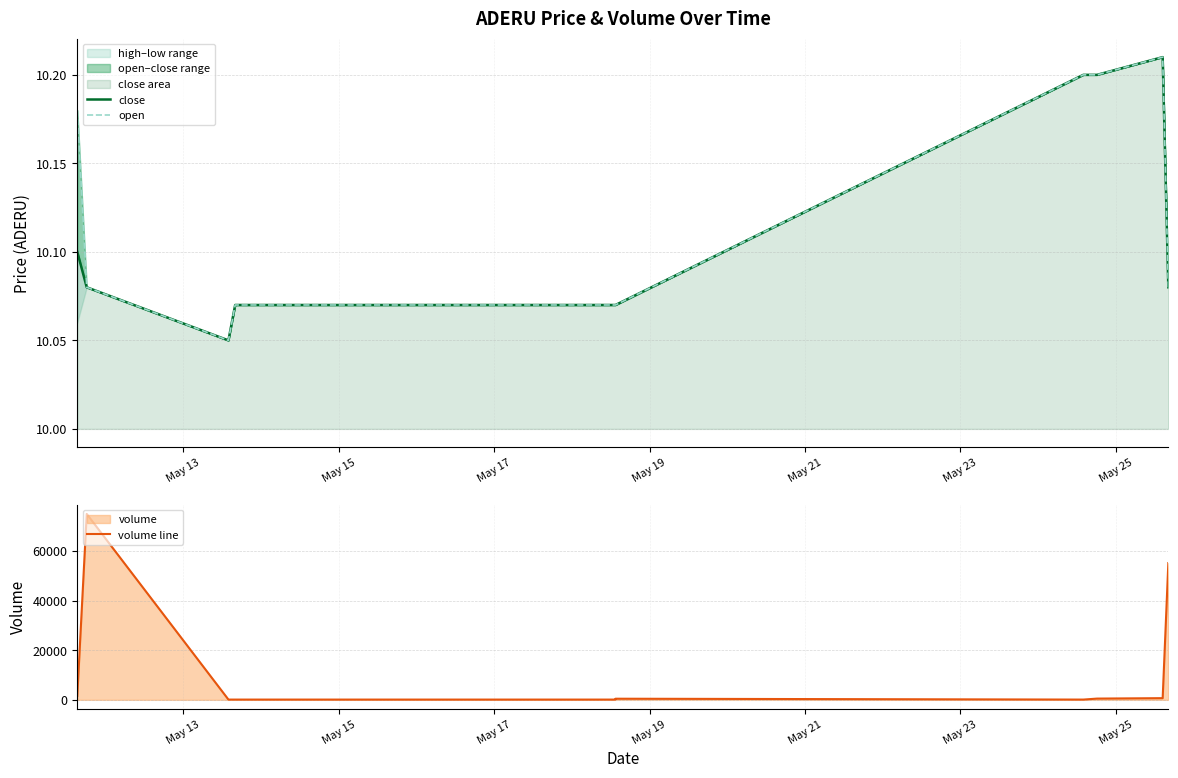

Rank the series by their maximum value, from lowest to highest.

close, open, volume line